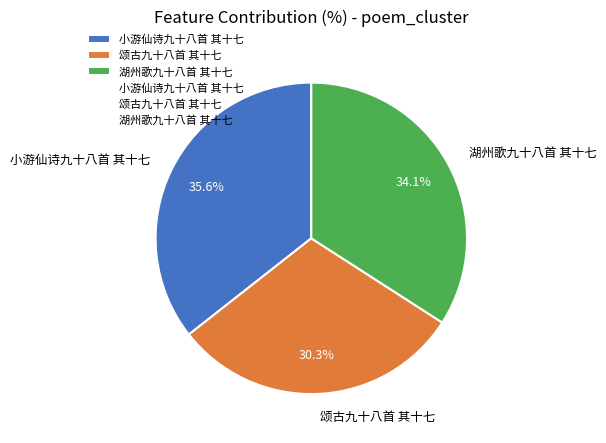

Is 湖州歌九十八首 其十七 the majority of the pie?

No